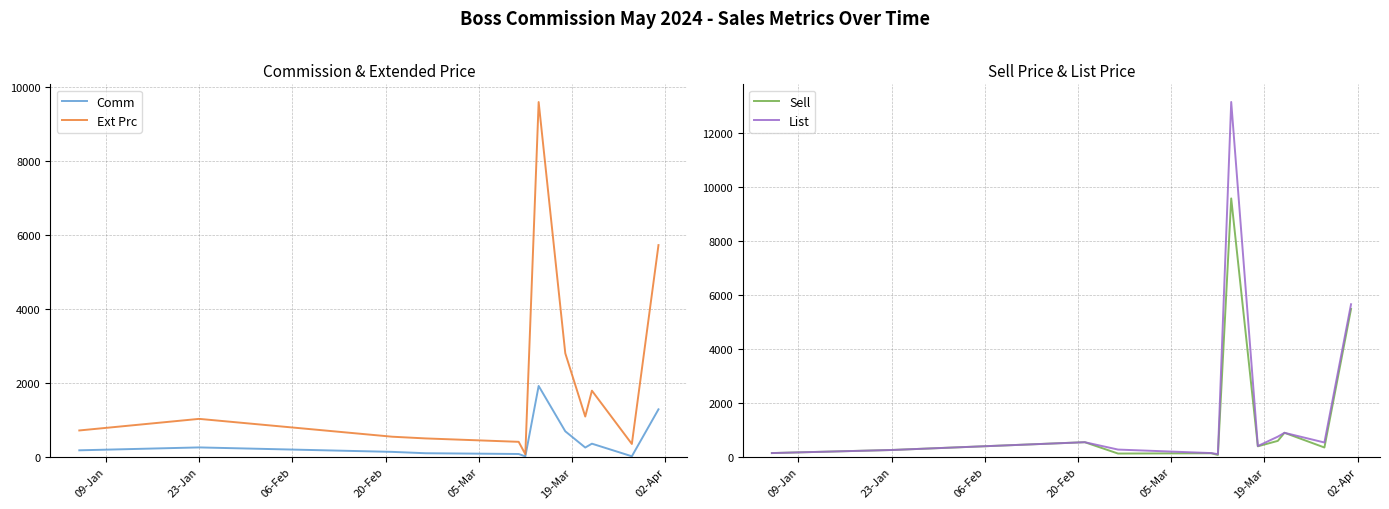

True or false: Sell and List cross at least once.

False